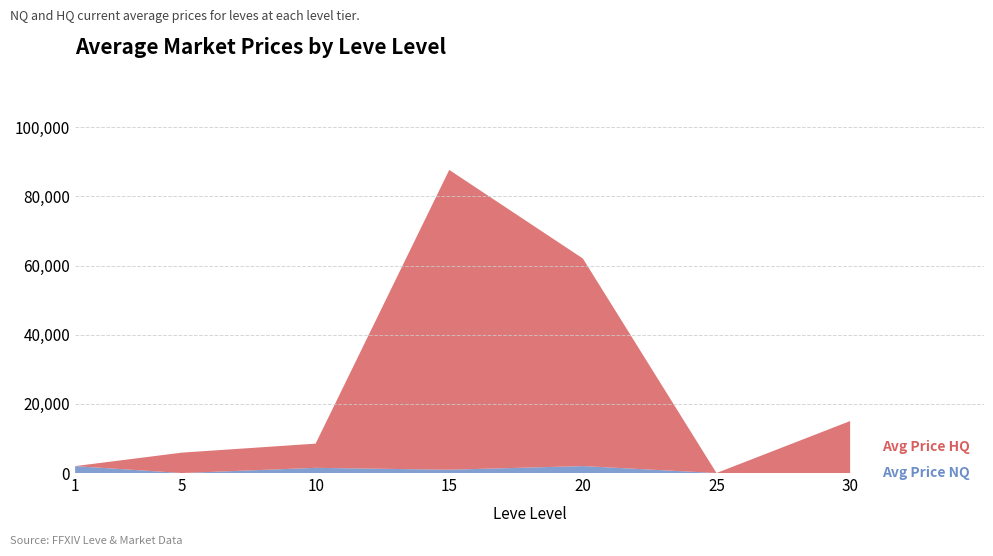

Reading left to right, transcribe all the data shown in this chart.

Avg Price NQ: 1=2000.0	5=0.0	10=1500.0	15=957.8	20=2010.0	25=0.0	30=0.0
Avg Price HQ: 1=0.0	5=5900.0	10=7000.0	15=86677.7	20=60019.0	25=0.0	30=15028.0